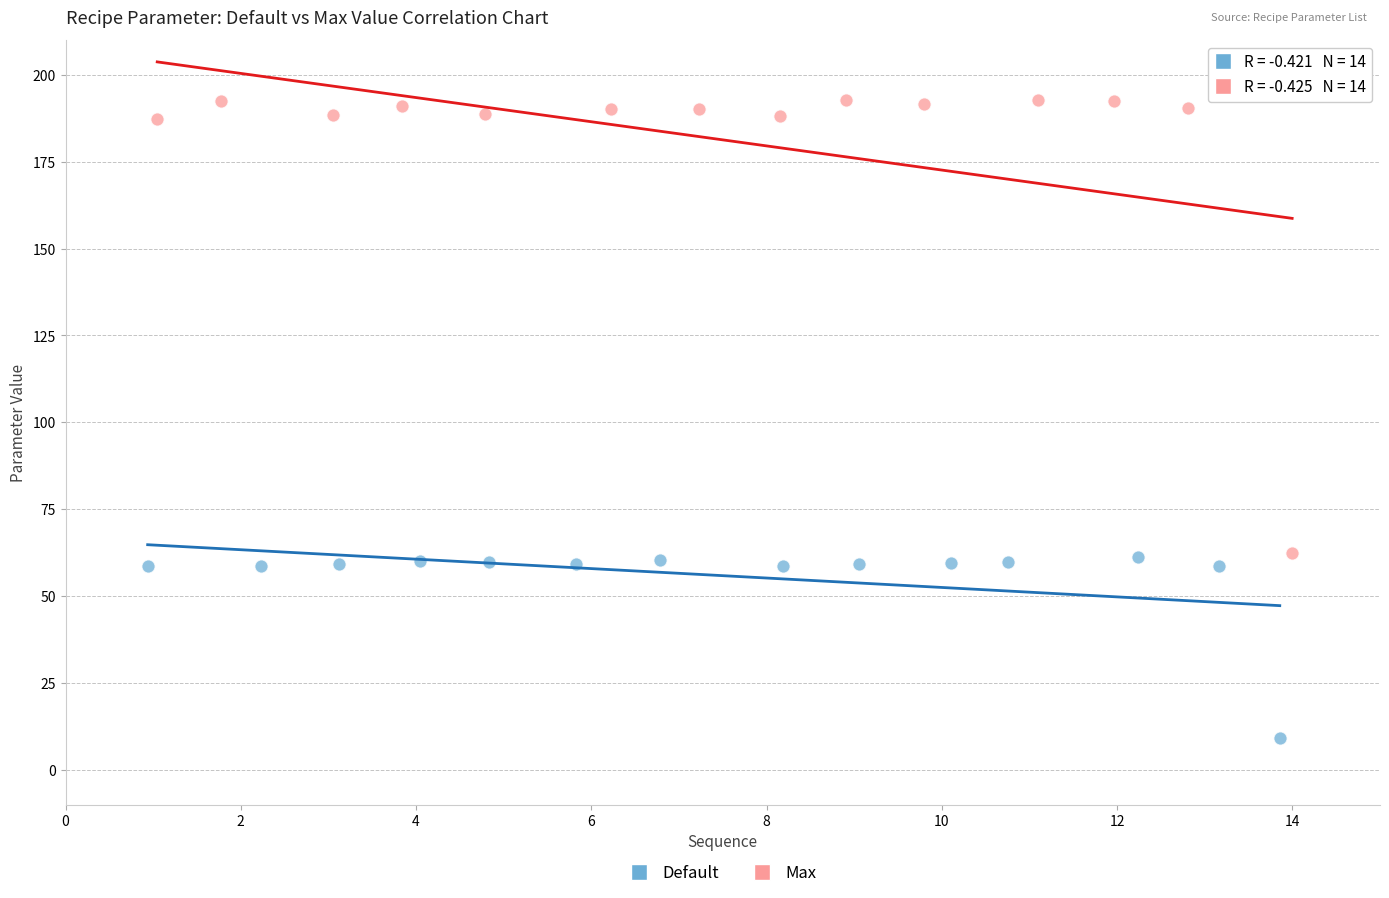

Which series contains the lowest Y value?

Default